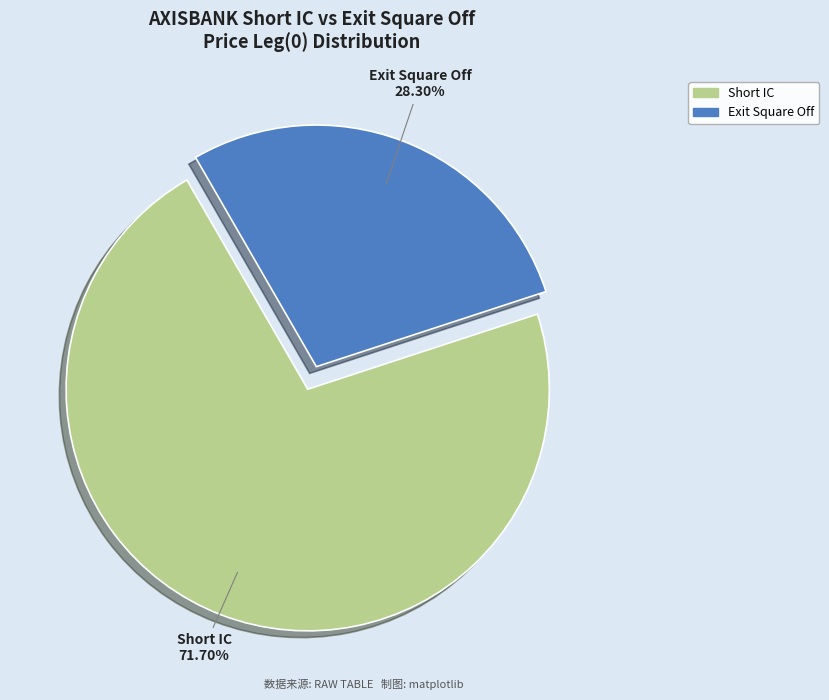

To the nearest percent, what is the difference between the Exit Square Off and Short IC slice percentages?

43%